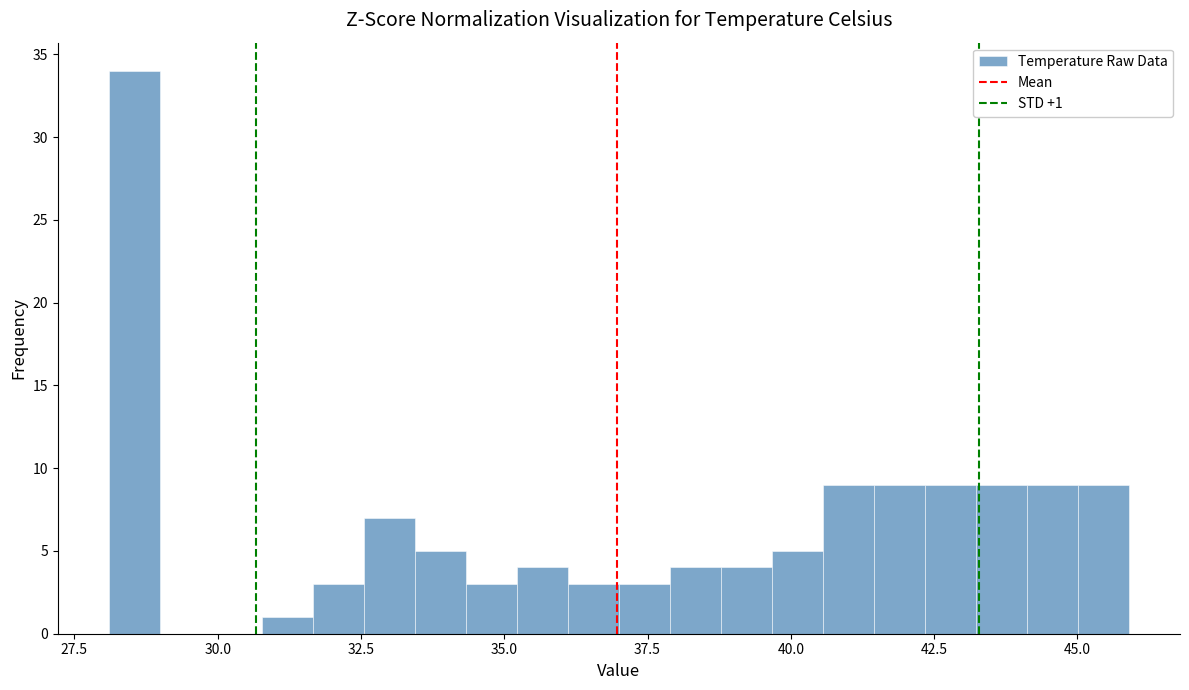

Around what value on the x-axis is the tallest bar? Give the approximate position of its centre, as read against the axis.

28.5